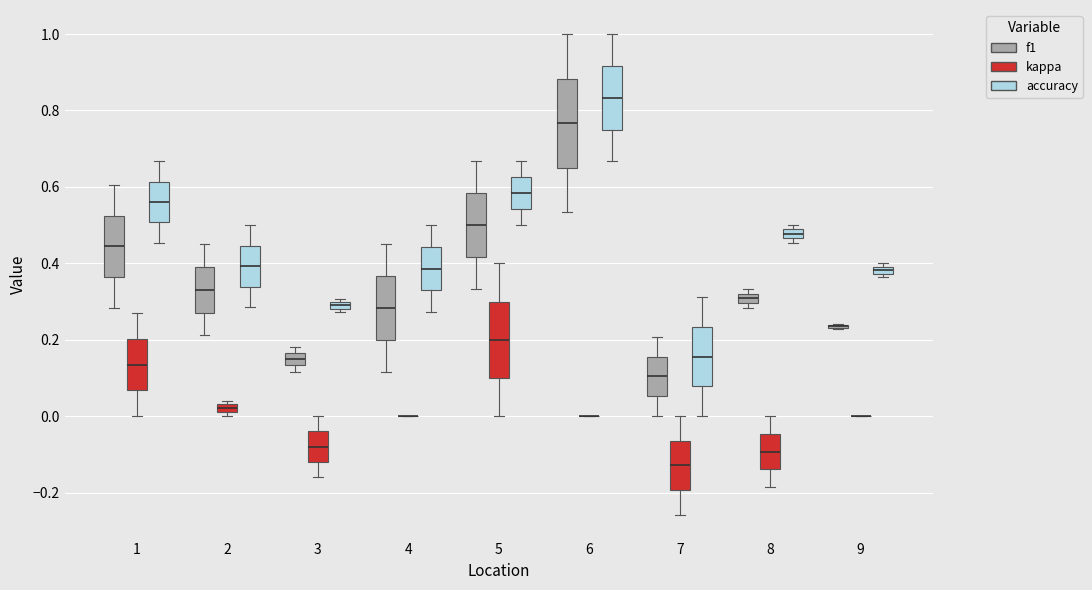

Where does the median line of the box for 8 (kappa) sit on the y-axis? The values are not printed on the chart, so give them approximately, as read against the axis.

-0.10